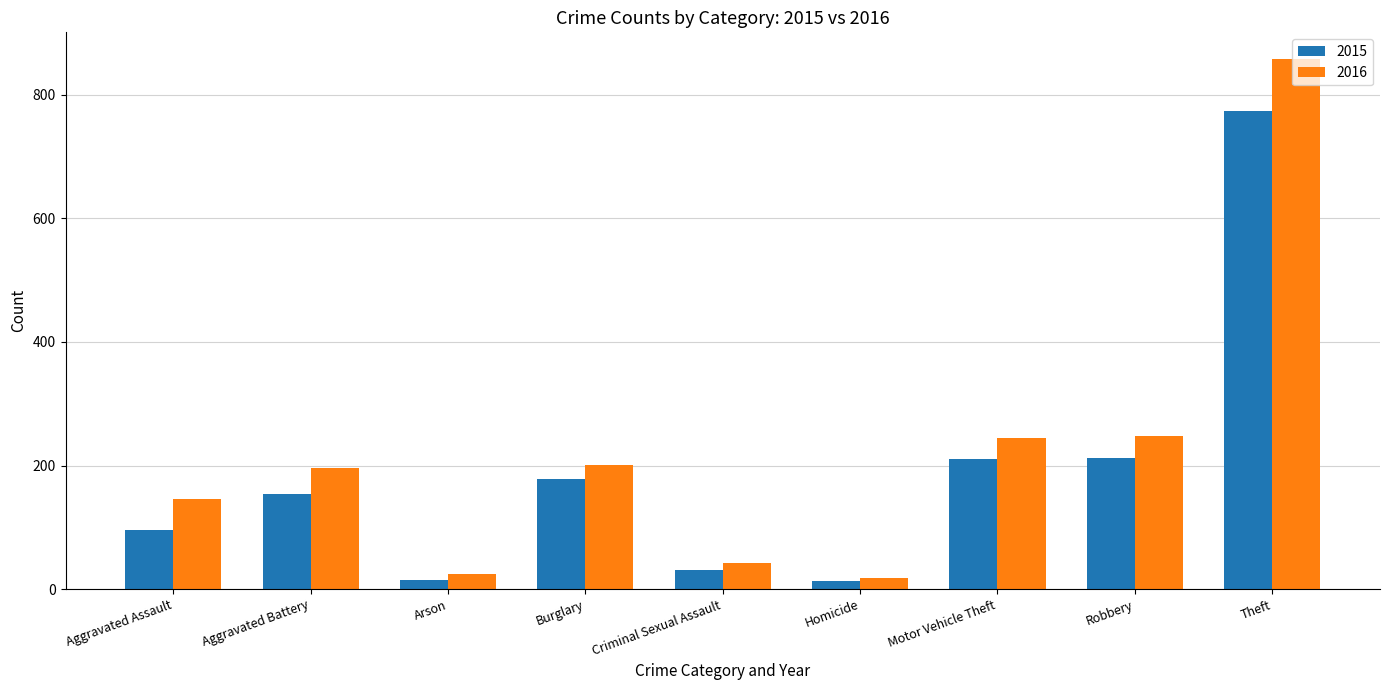

What is the difference between the 2015 values at Robbery and Theft?

562